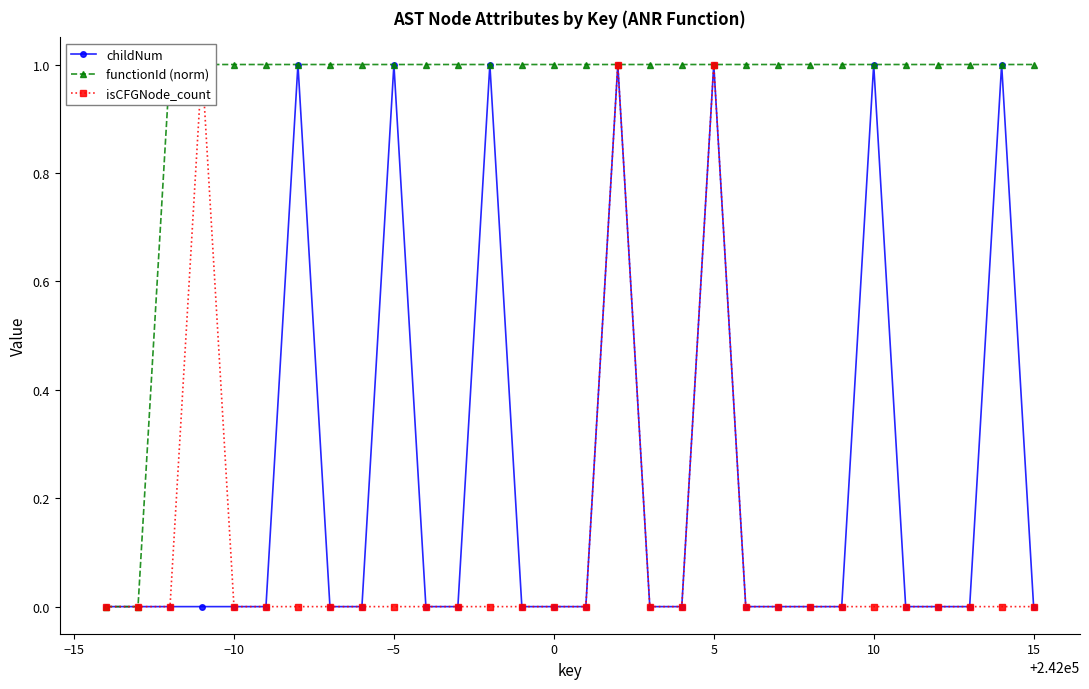

What is the value of the functionId (norm) point at the 6th from the left?

1